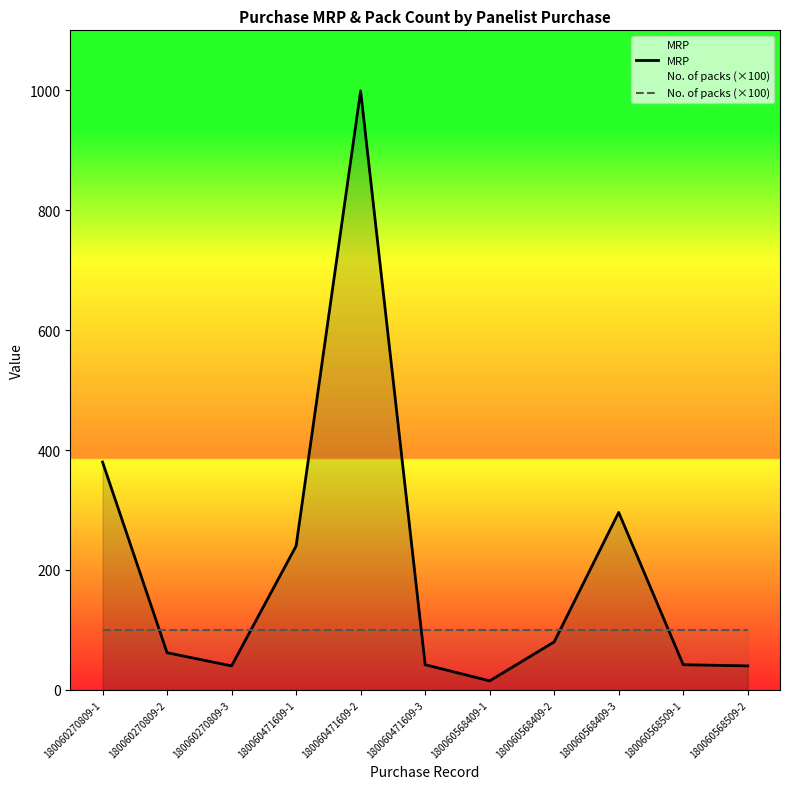

List the series in order of their peak value, highest first.

MRP, No. of packs (×100)